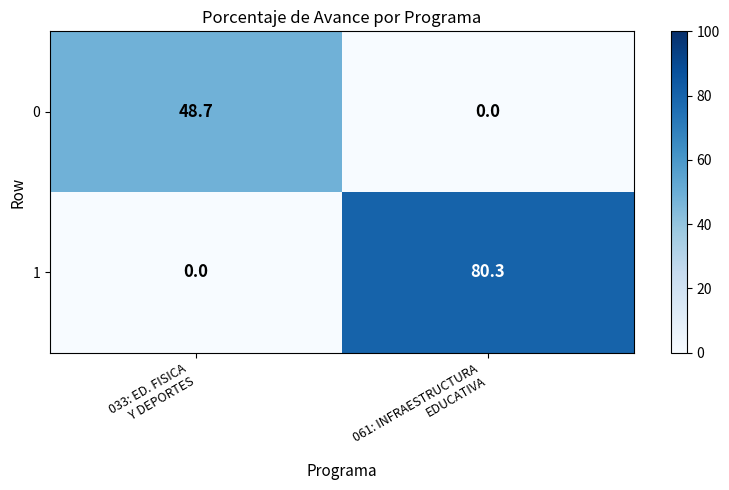

Reading right to left, transcribe all the data shown in this chart.

0: 0.0	48.7
1: 80.3	0.0